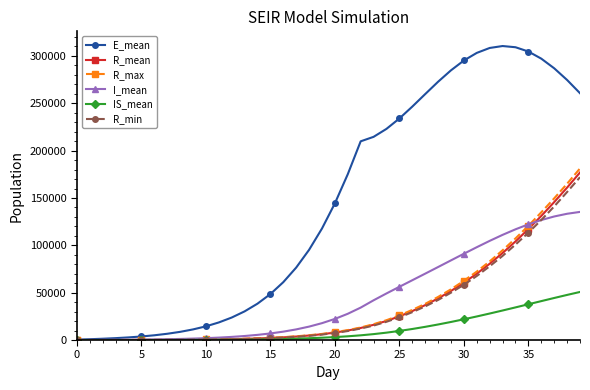

Which series has the largest total across all categories?

E_mean